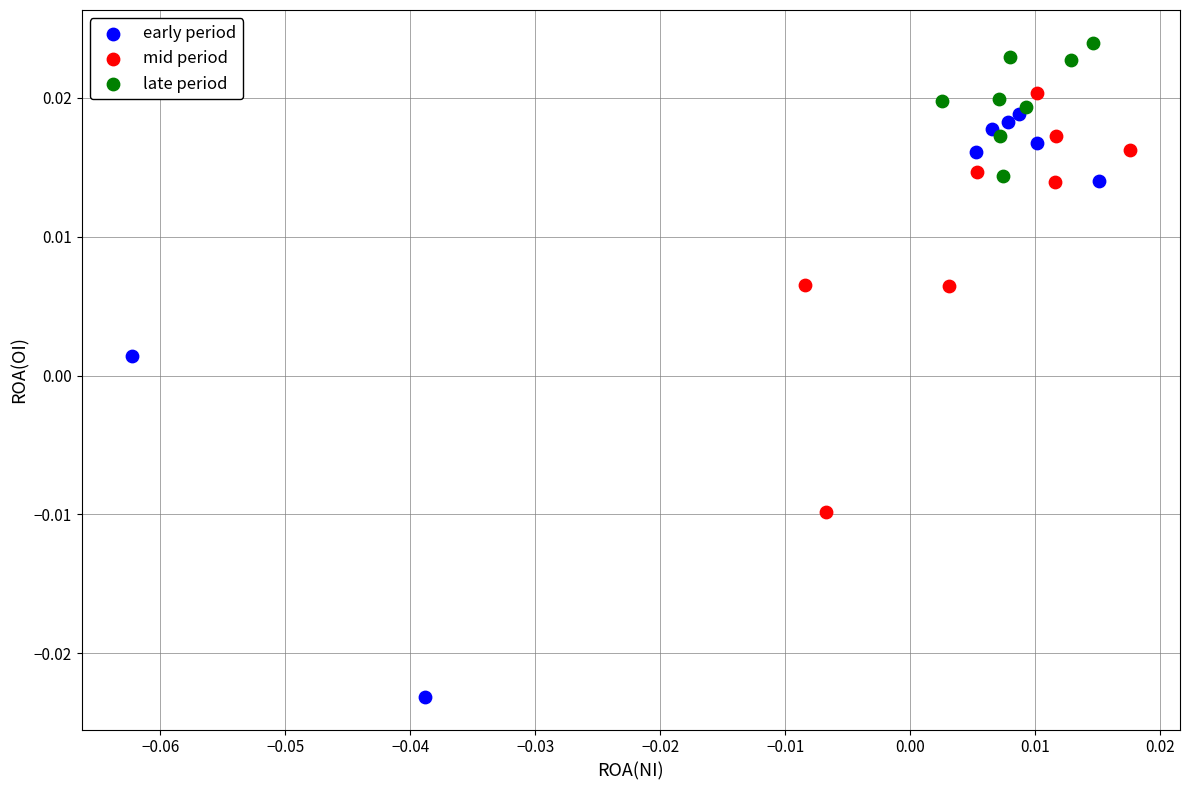

What are all the series names shown in the legend?

early period, mid period, late period